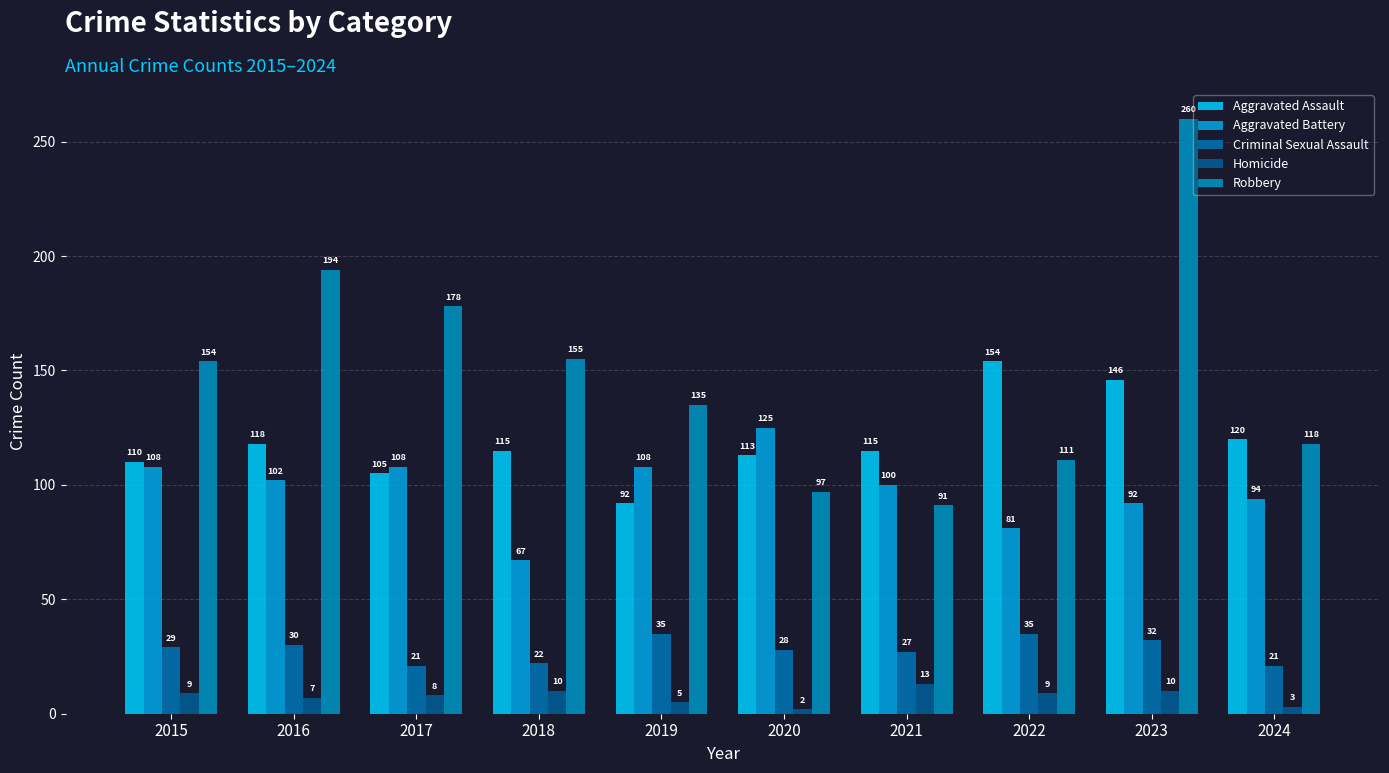

What is the difference between the Aggravated Assault values at 2022 and 2018?

39